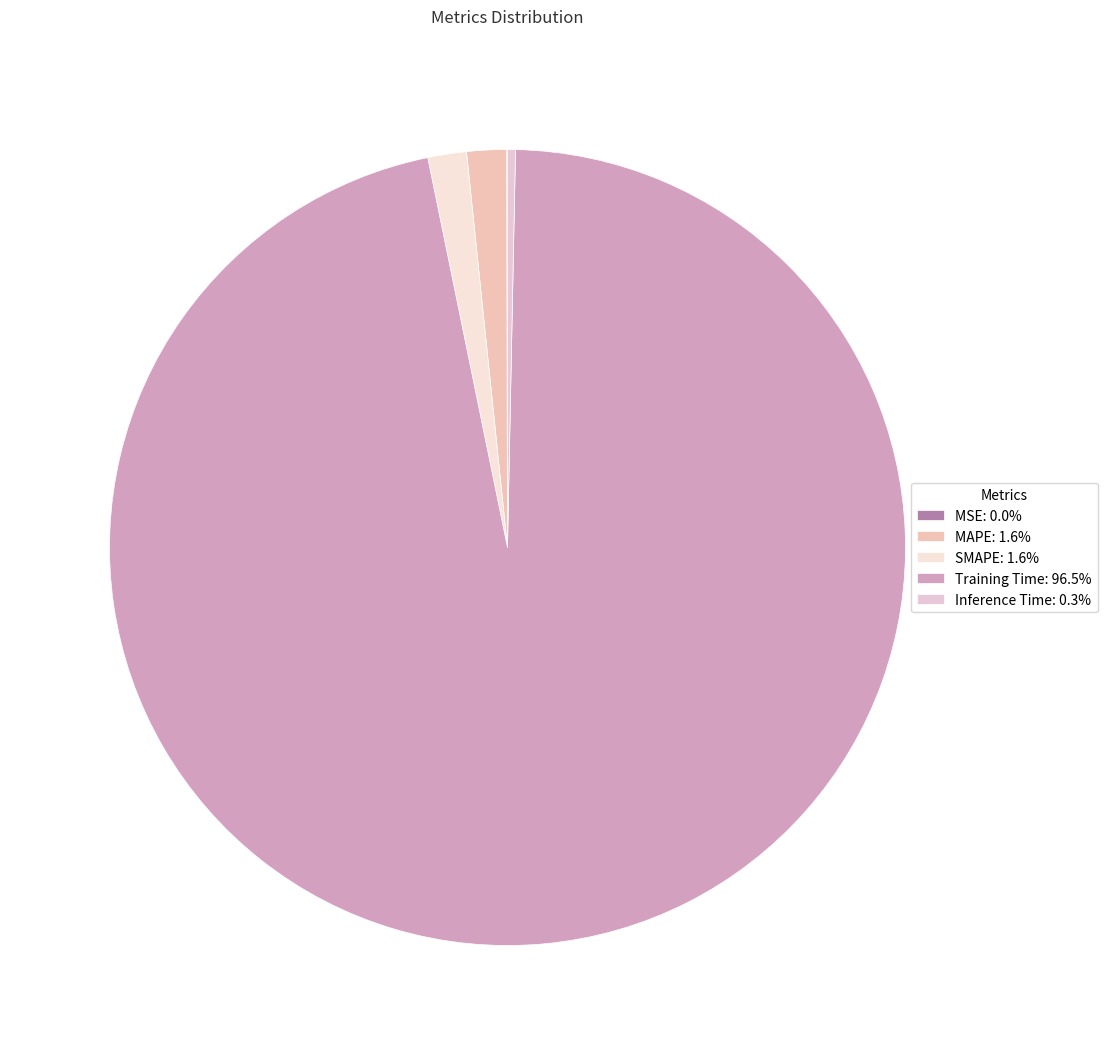

To the nearest percent, what is the average slice percentage?

20%